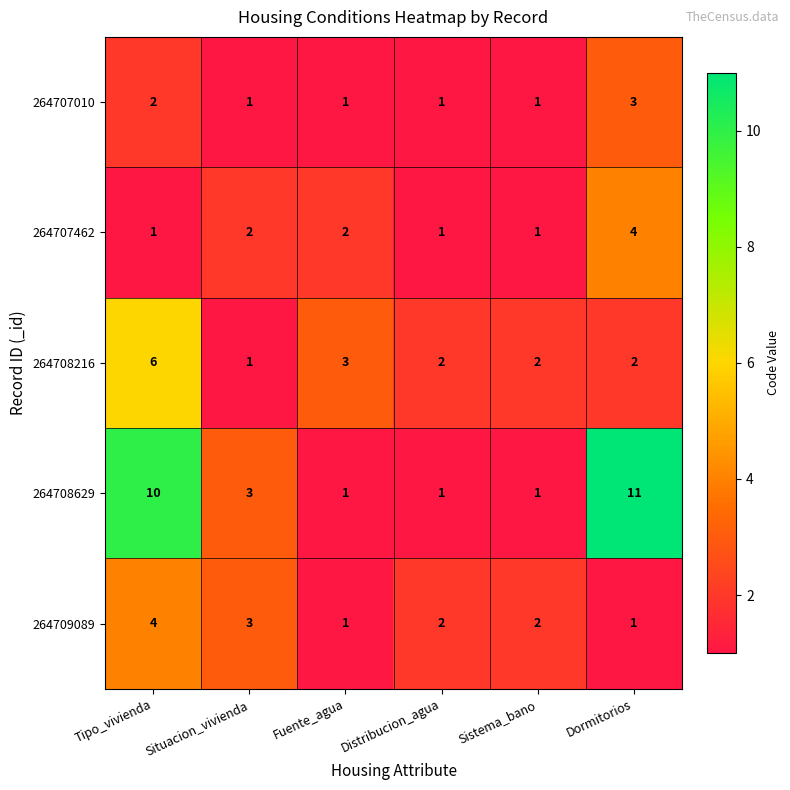

What is the spread (max minus min) of values at Fuente_agua?

2